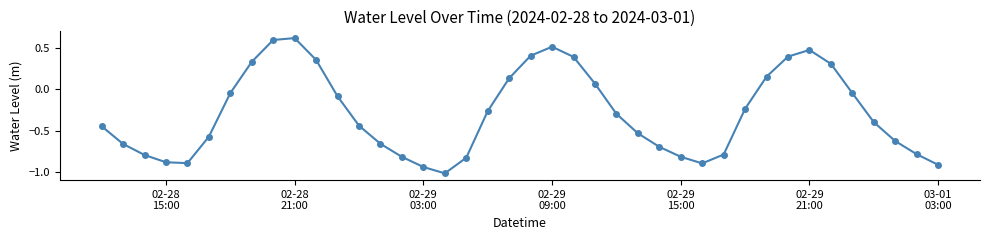

What is the sum of all values?

-11.6